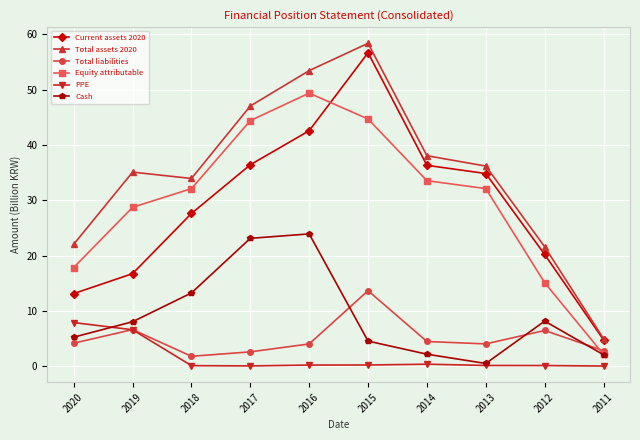

What is the value of the Cash point at the 10th from the left?

2.1